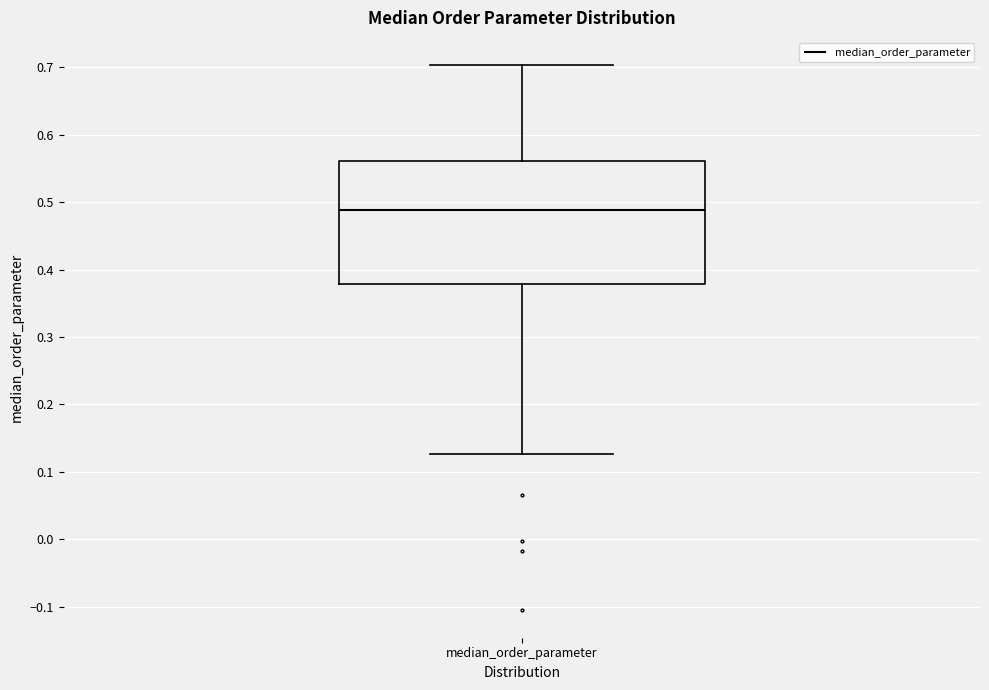

Transcribe this box plot: give where the median line is, the range the box spans, and where the two whiskers end, as read against the y-axis. The values are not printed on the chart, so give them approximately, as read against the axis.

median 0.49, box 0.38 to 0.56, whiskers 0.13 to 0.70